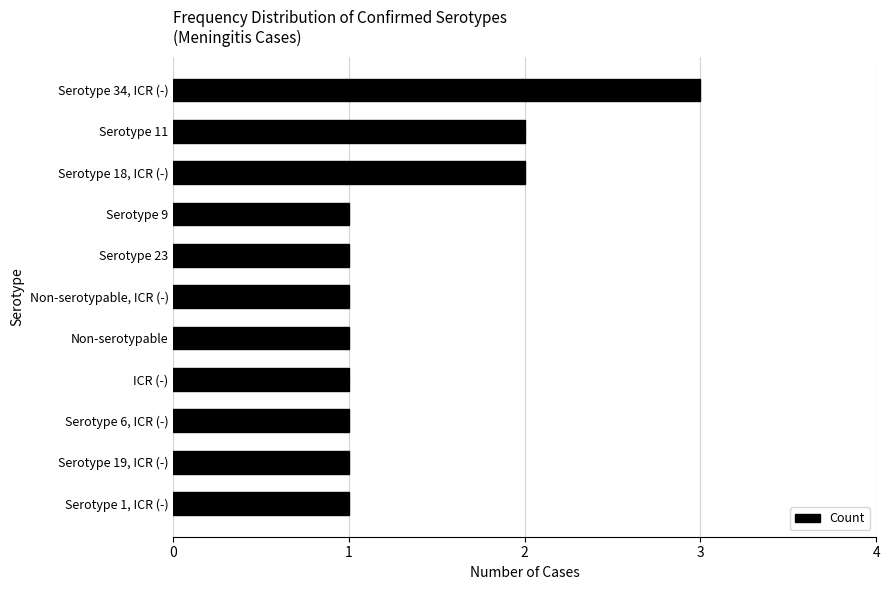

What is the label of the 2nd bar from the bottom?

Serotype 19, ICR (-)